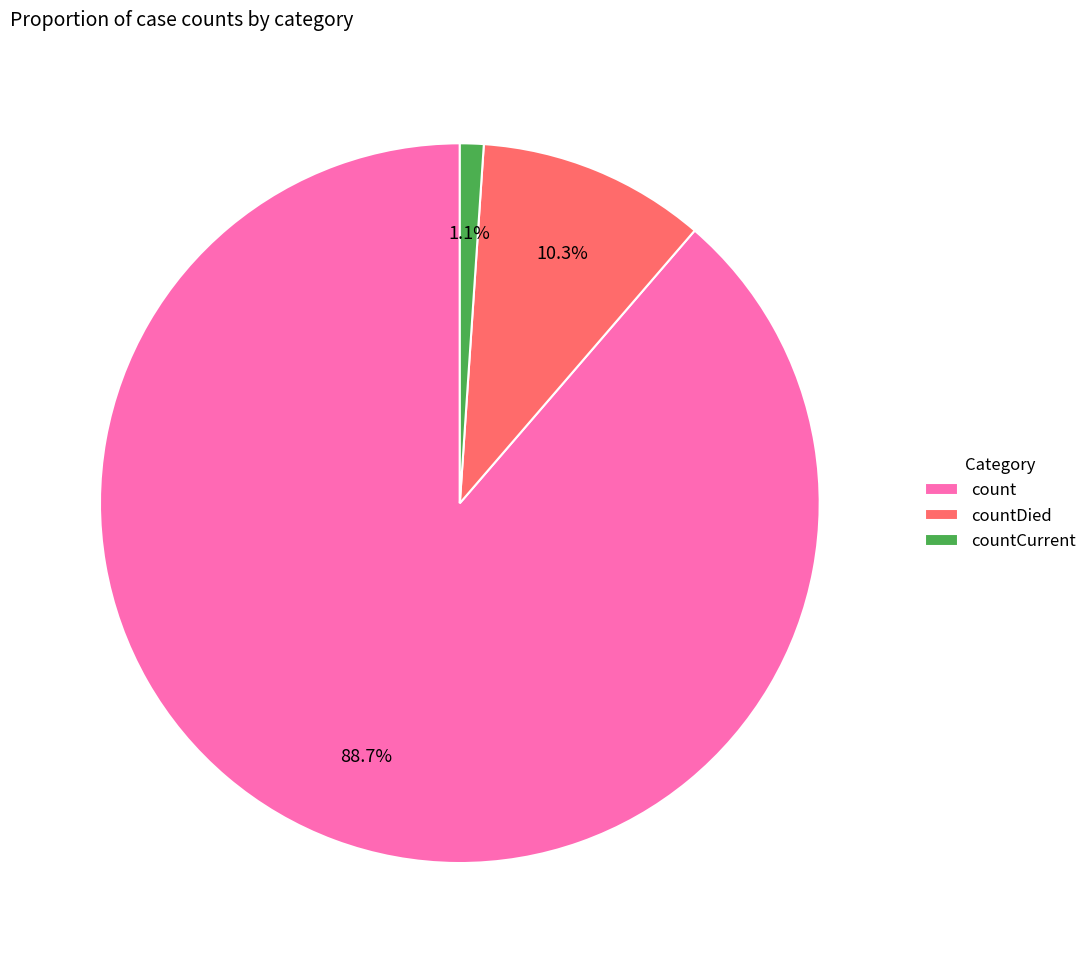

To the nearest percent, what percentage of the pie is countDied?

10%